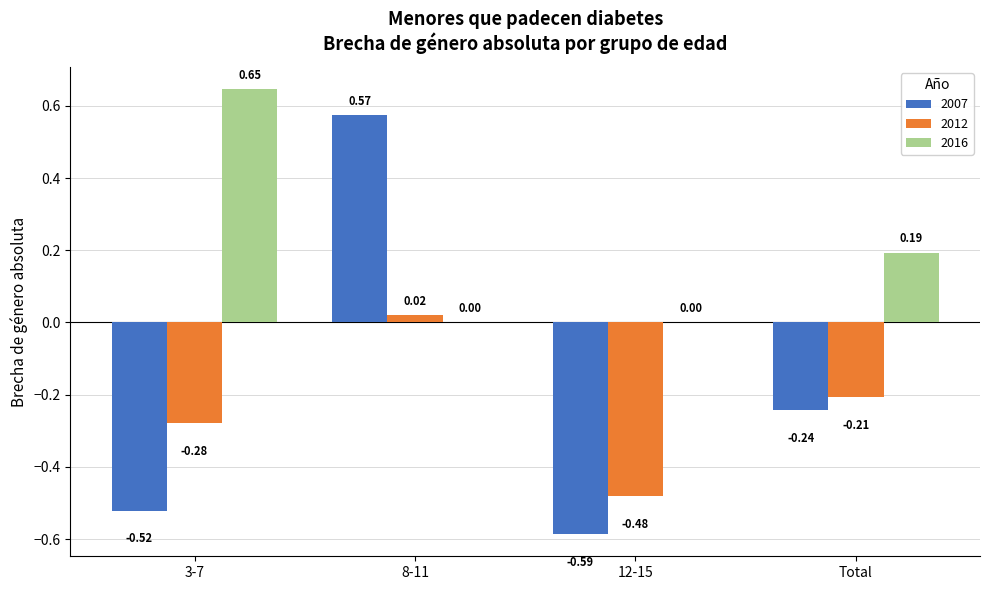

Which series changed the most between 3-7 and Total?

2016